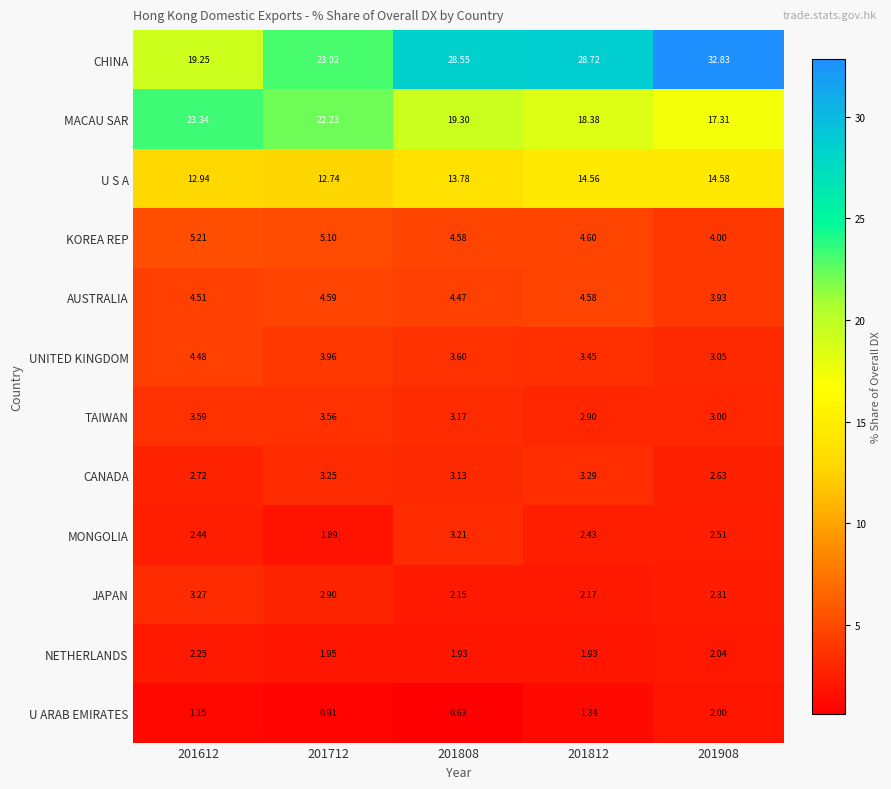

Which series has the largest total across all categories?

CHINA